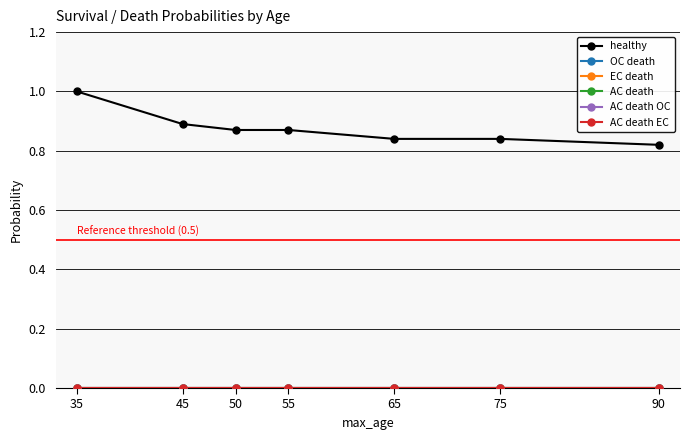

Is this an area chart (filled region under the line)?

No